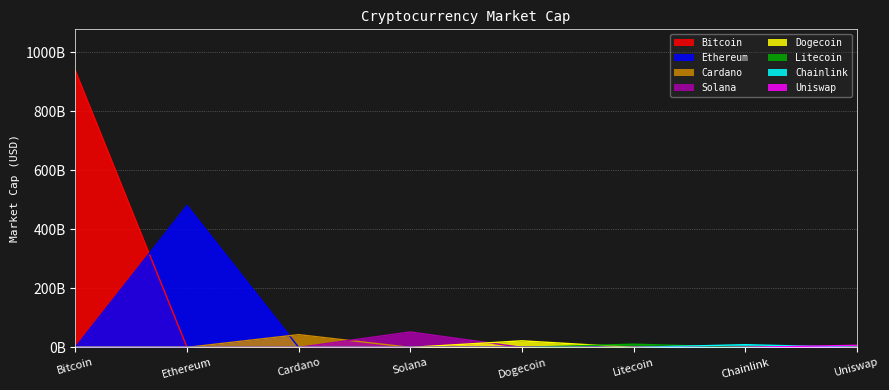

What is the label of the 6th point from the left?

Litecoin